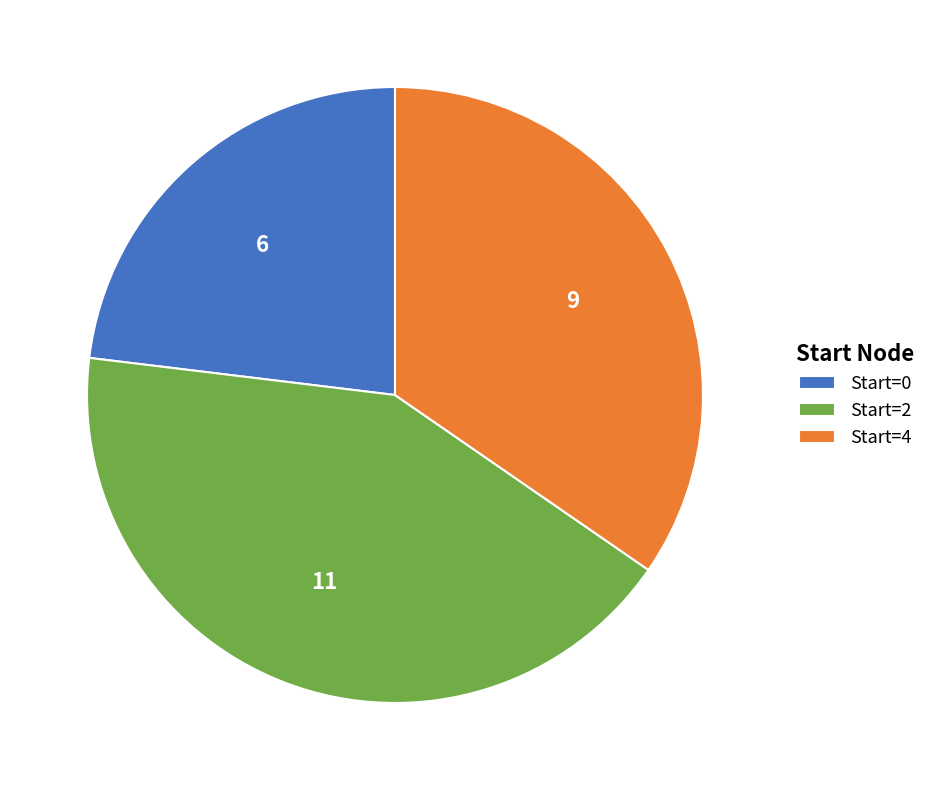

The Start=0 slice represents 35% of the pie. True or false?

False